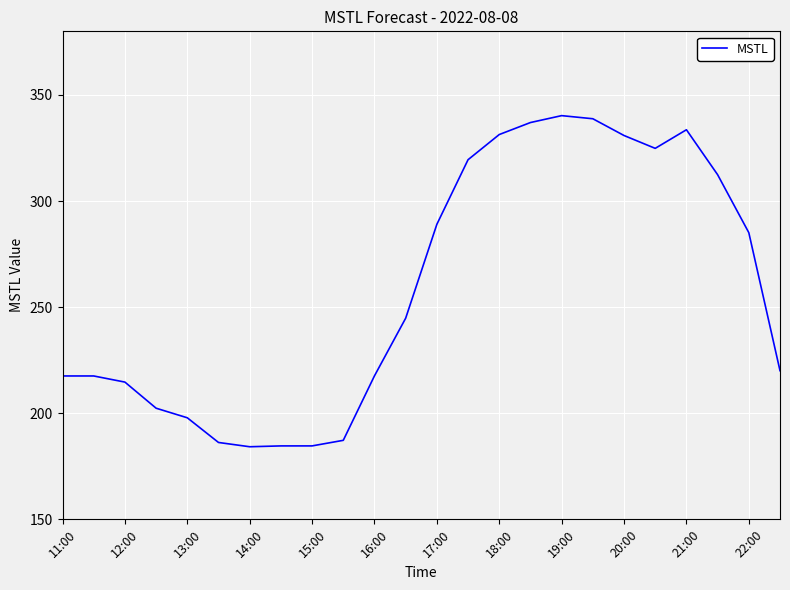

What is the minimum value shown in the chart?

184.2